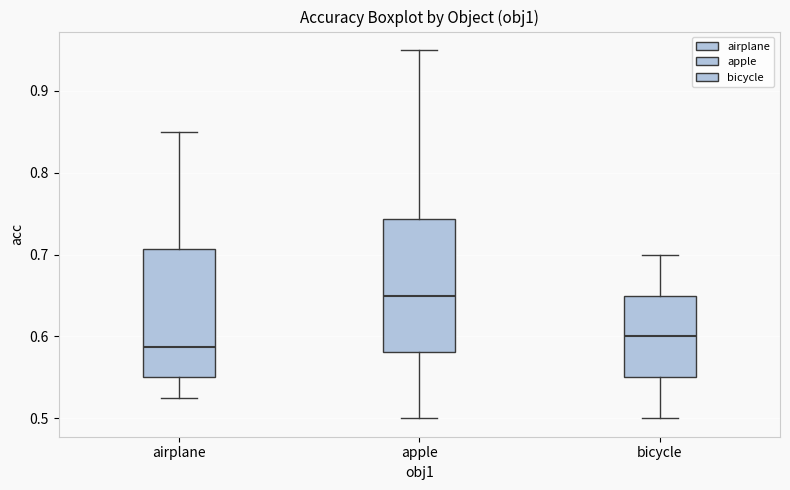

Reading left to right, read every box against the y-axis: the position of its median line, the range the box covers, and the ends of its whiskers. The values are not printed on the chart, so give them approximately, as read against the axis.

airplane: median 0.59, box 0.55 to 0.71, whiskers 0.53 to 0.85
apple: median 0.65, box 0.58 to 0.74, whiskers 0.50 to 0.95
bicycle: median 0.60, box 0.55 to 0.65, whiskers 0.50 to 0.70